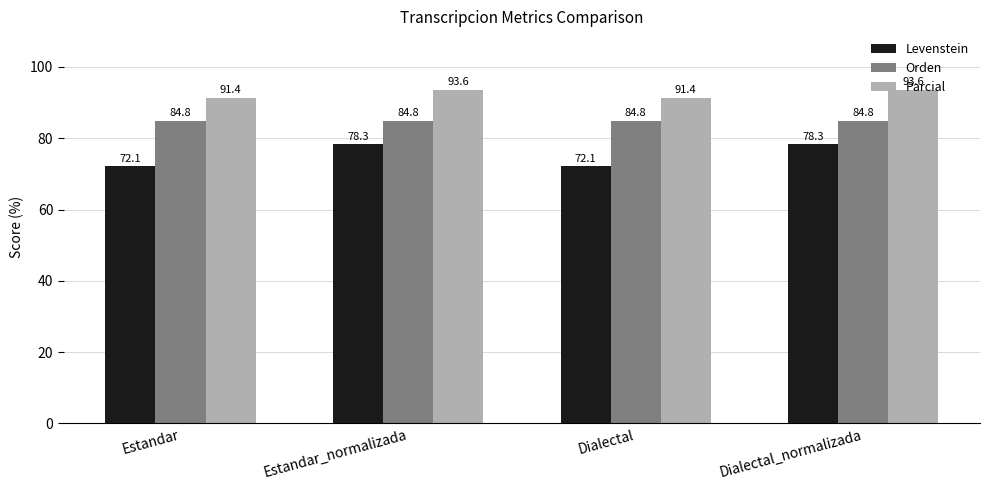

What is the average value of the Levenstein series?

75.2